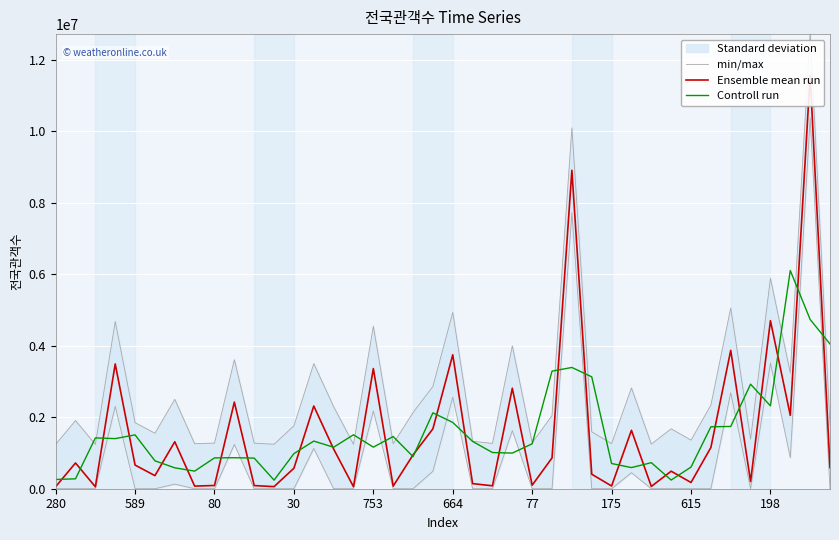

Which category has the highest value across all series?

38